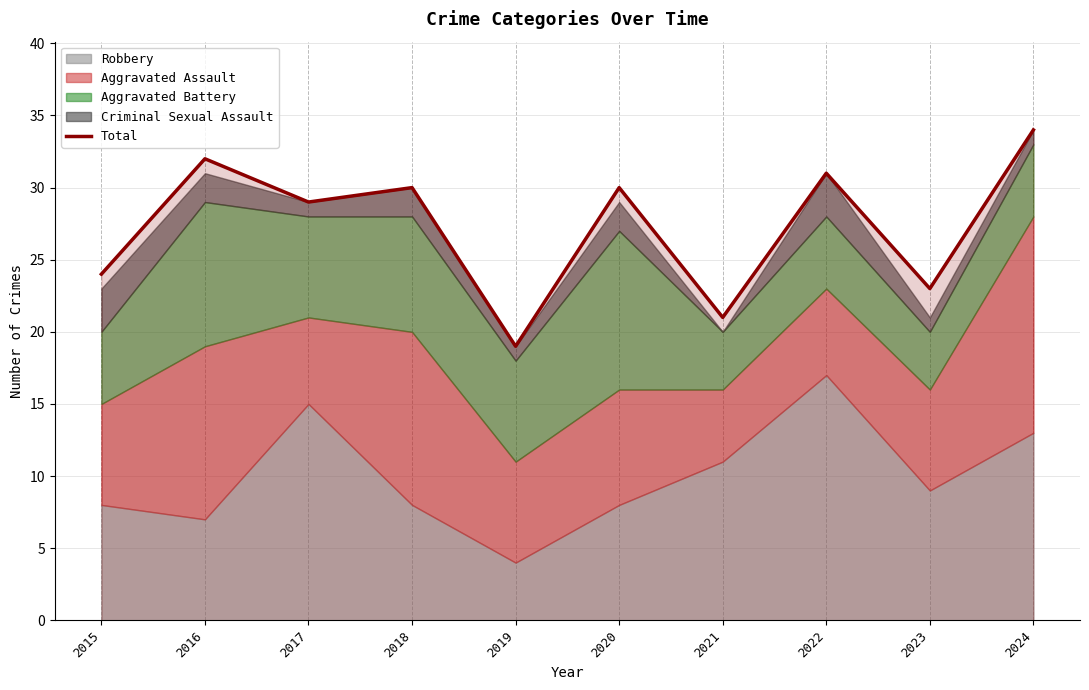

What is the ratio of the value at 2019 to the value at 2018?

0.6